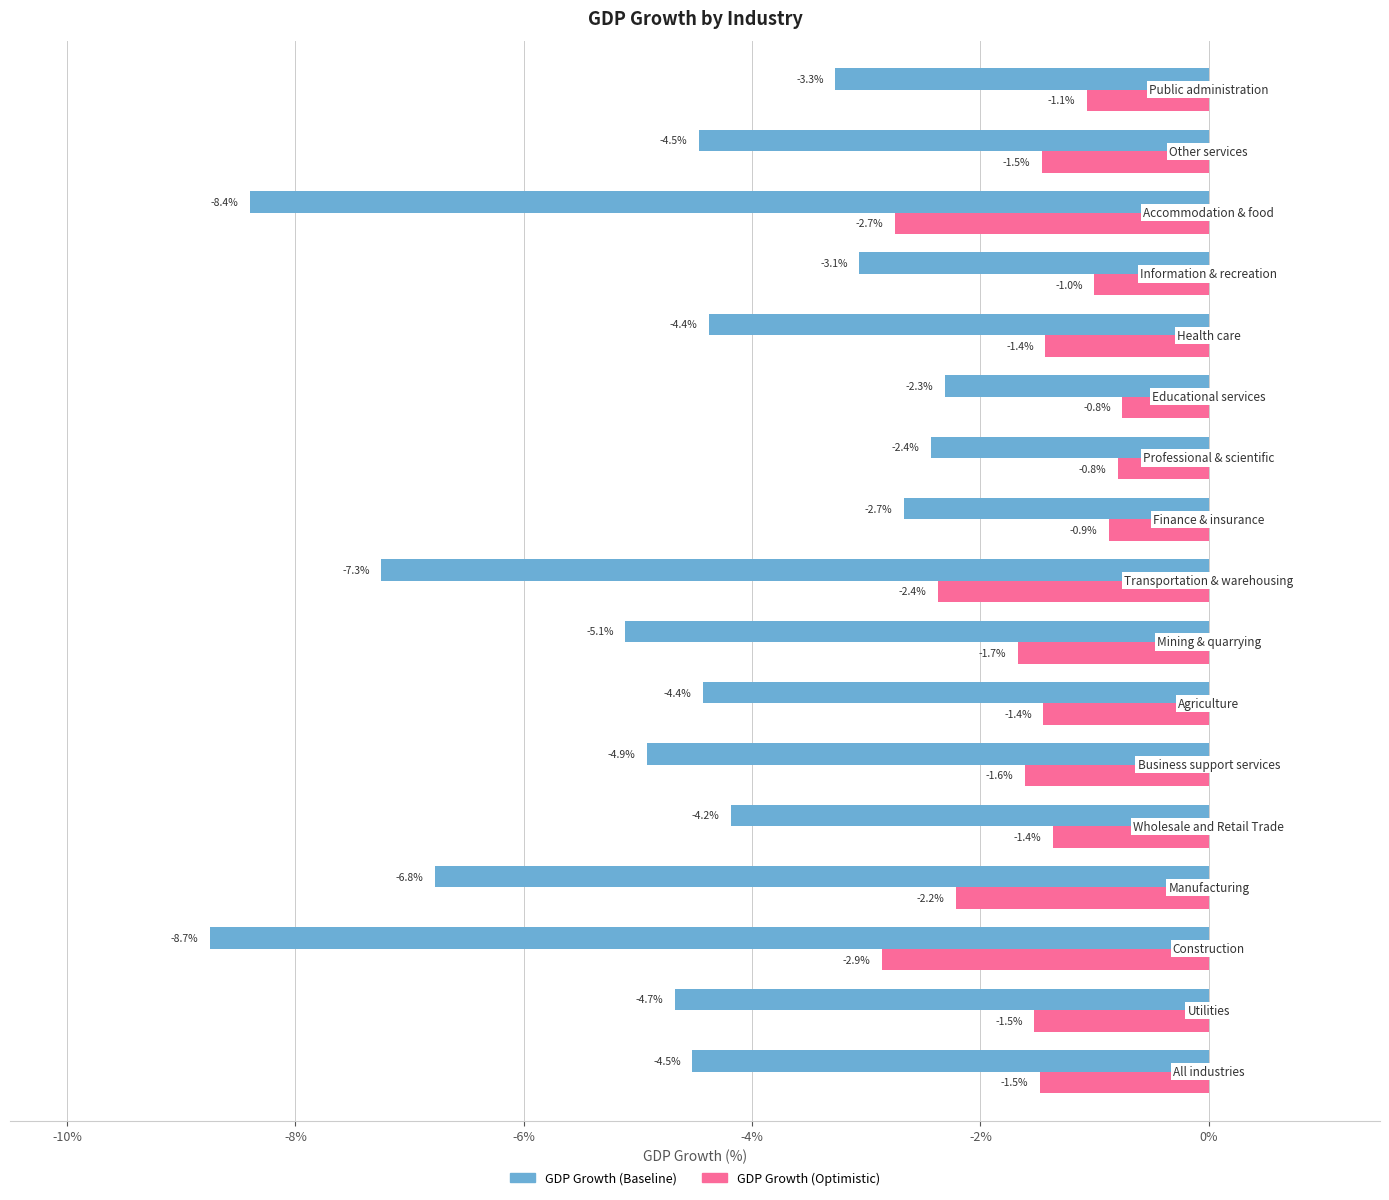

How many series are shown in this chart?

2